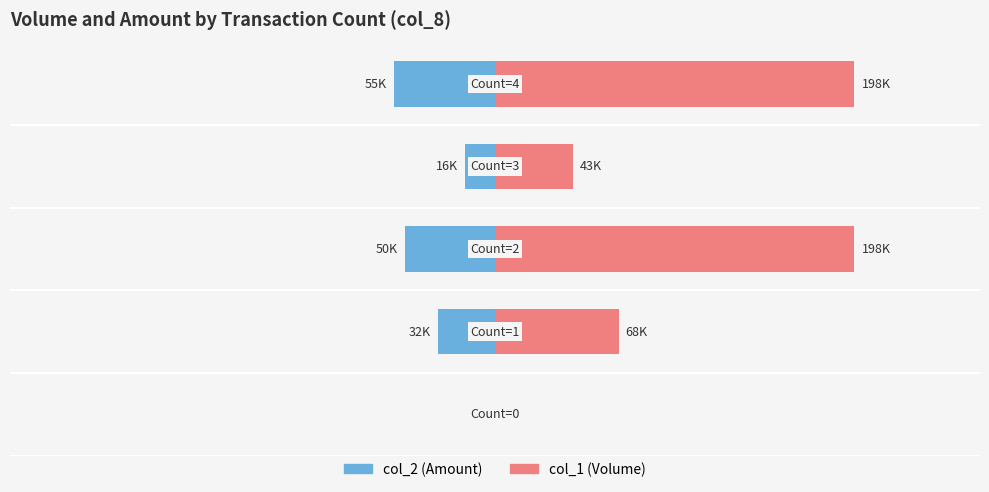

How many groups of bars are there?

5